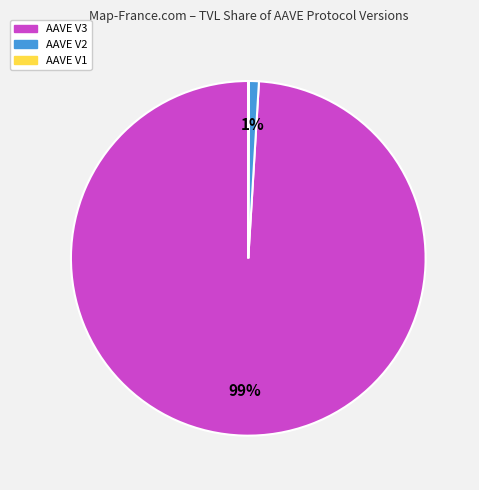

Is there any slice that represents more than half of the pie?

Yes